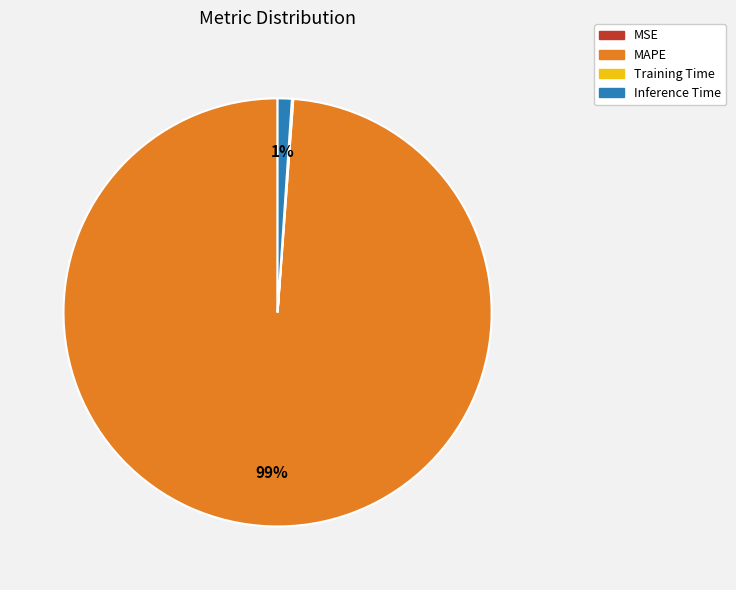

Combined, do Inference Time and MAPE account for over 50%?

Yes